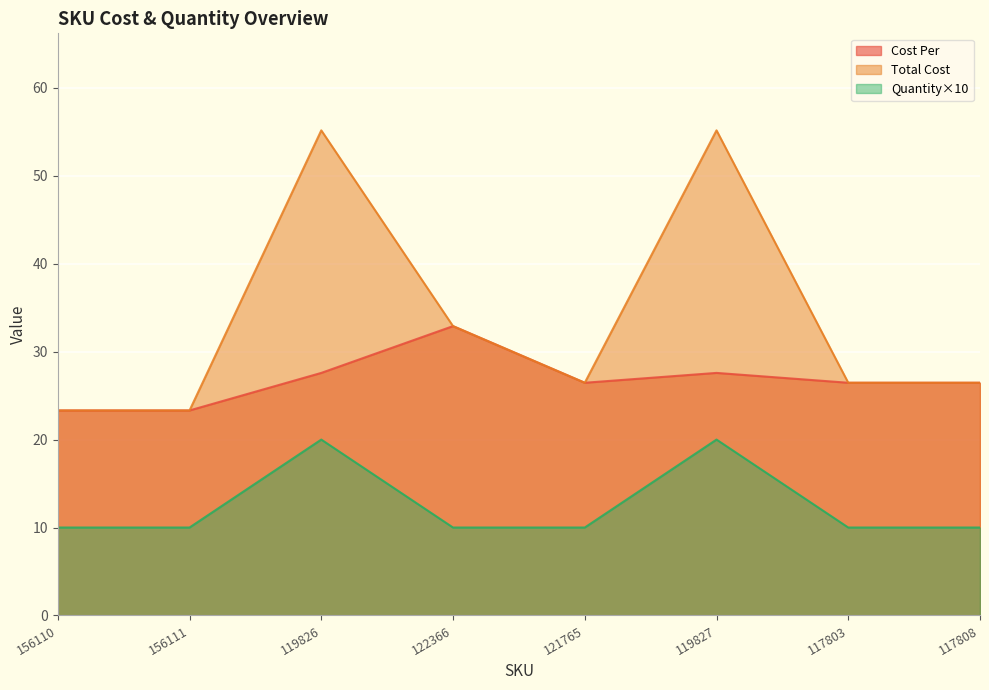

Reading left to right, list all the values displayed in this chart.

Cost Per: 156110=23.3	156111=23.3	119826=27.6	122366=32.9	121765=26.5	119827=27.6	117803=26.5	117808=26.5
Total Cost: 156110=23.3	156111=23.3	119826=55.2	122366=32.9	121765=26.5	119827=55.2	117803=26.5	117808=26.5
Quantity: 156110=10.0	156111=10.0	119826=20.0	122366=10.0	121765=10.0	119827=20.0	117803=10.0	117808=10.0